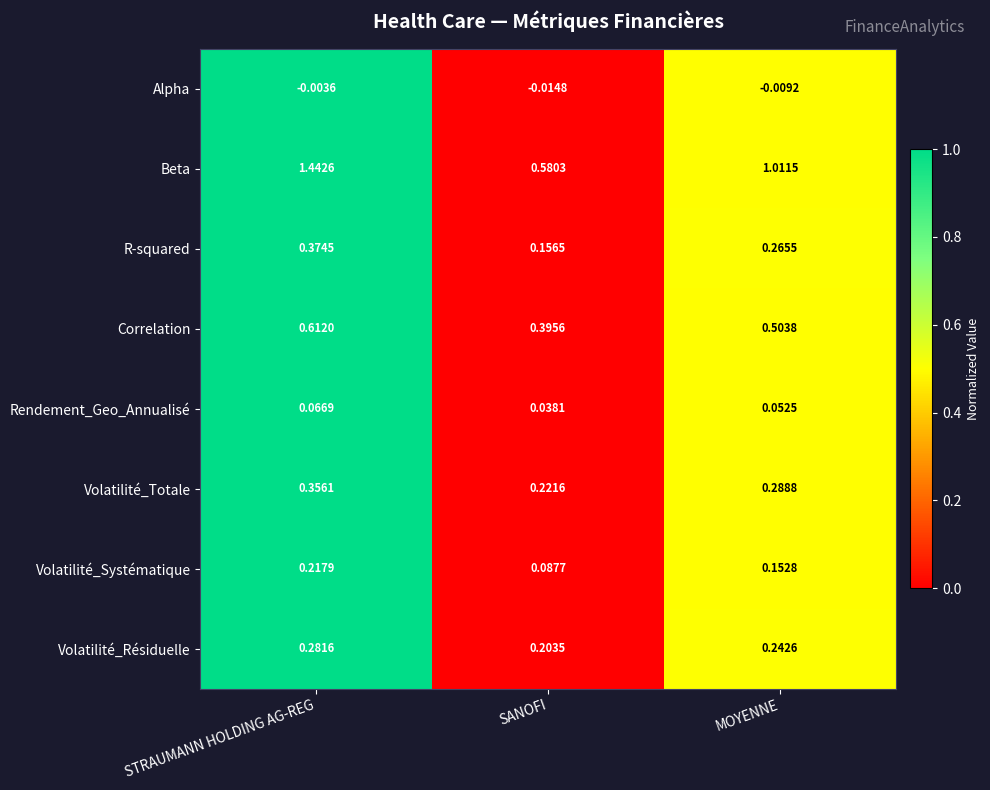

Count the number of data series in this chart.

8